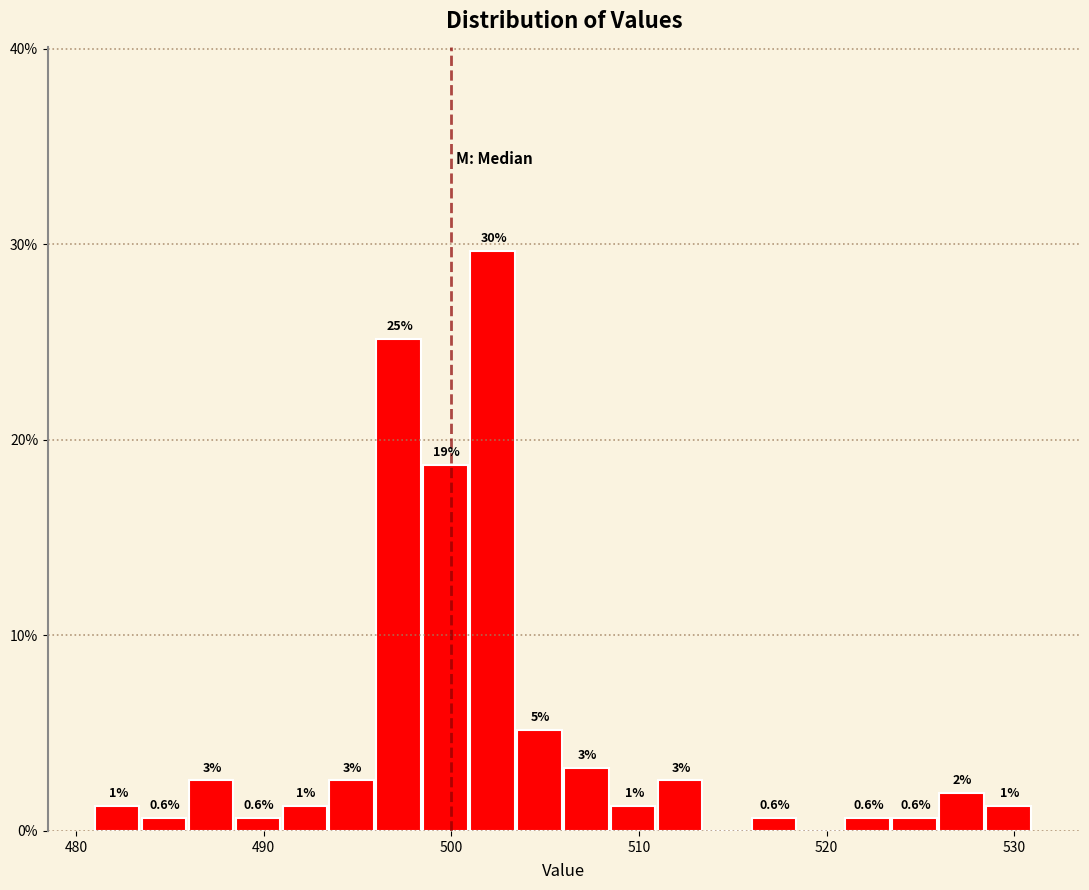

Read against the x-axis, roughly where is the centre of the tallest bar?

502